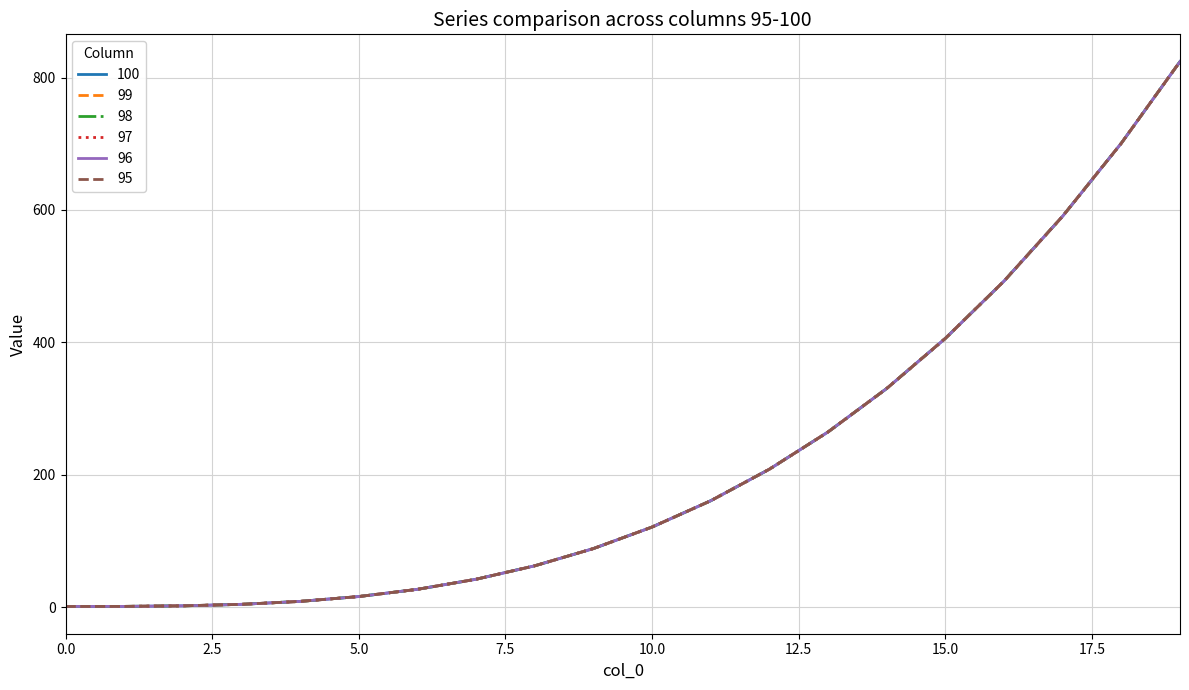

True or false: 99 has more than 0 interior local peaks.

False